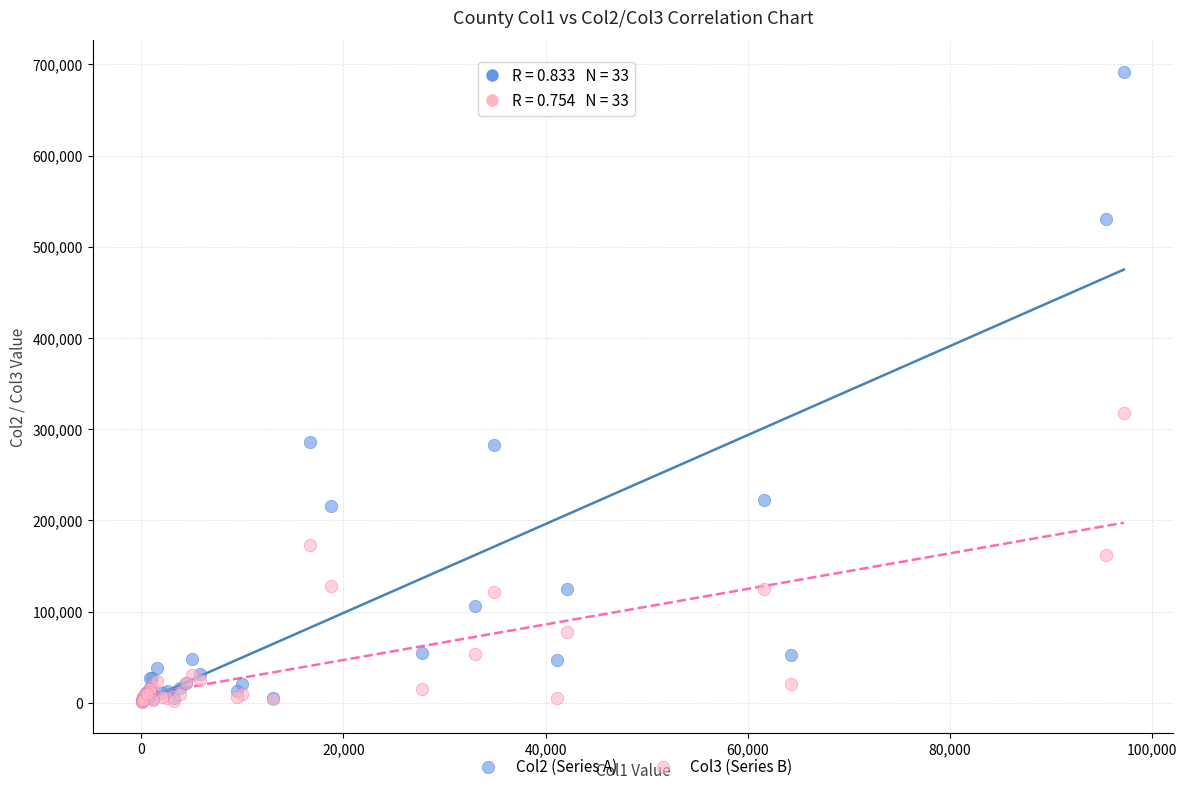

What are all the series names shown in the legend?

Col2 (Series A), Col3 (Series B)